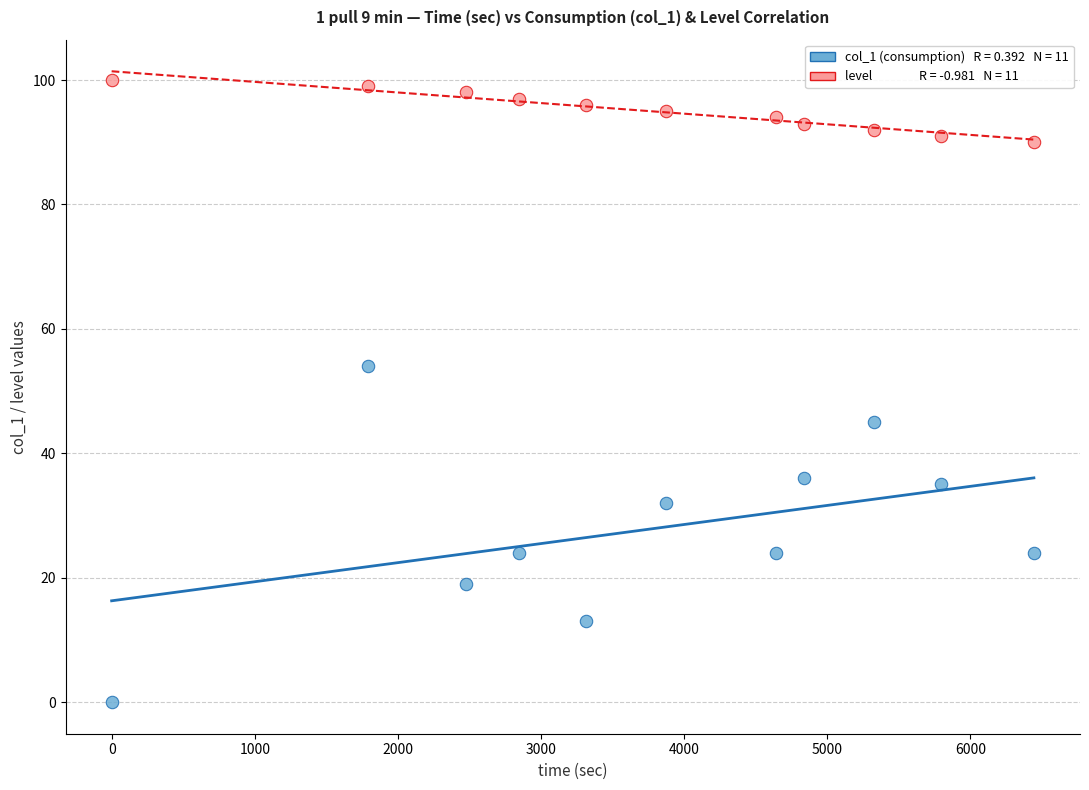

Across all data points, what is the range of X values (max minus min)?

6444